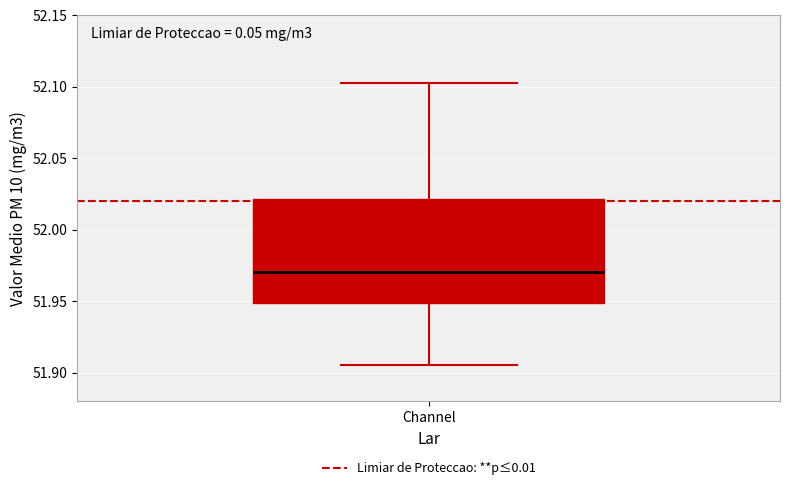

Transcribe this box plot: give where the median line is, the range the box spans, and where the two whiskers end, as read against the y-axis. The values are not printed on the chart, so give them approximately, as read against the axis.

median 51.970, box 51.950 to 52.020, whiskers 51.905 to 52.105